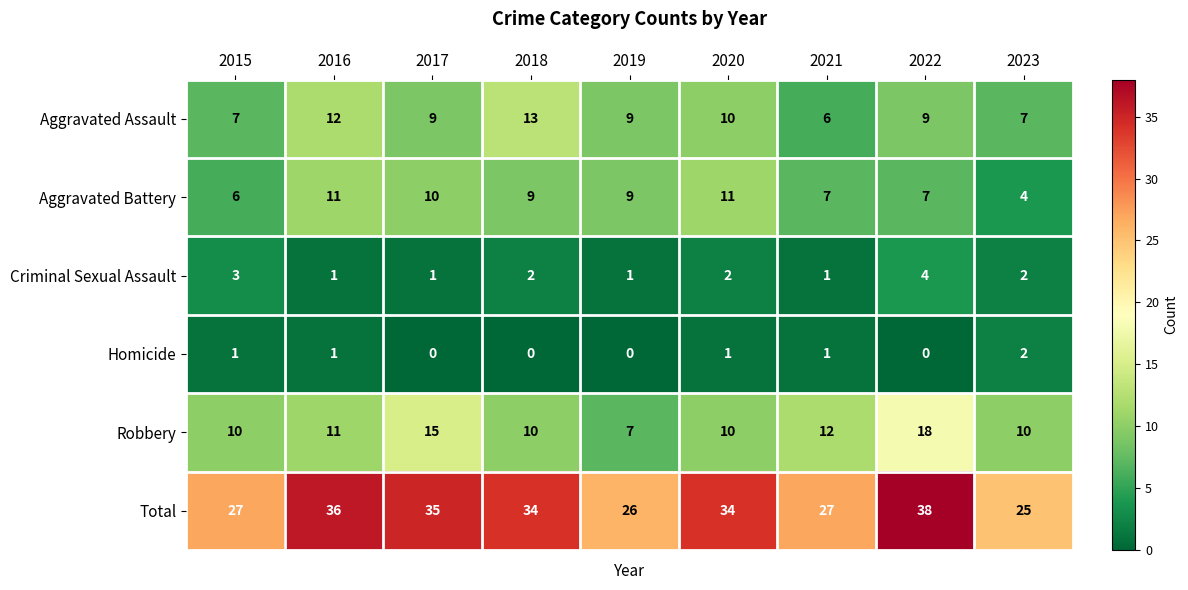

What is the difference between the maximum and minimum values in the Aggravated Battery series?

7